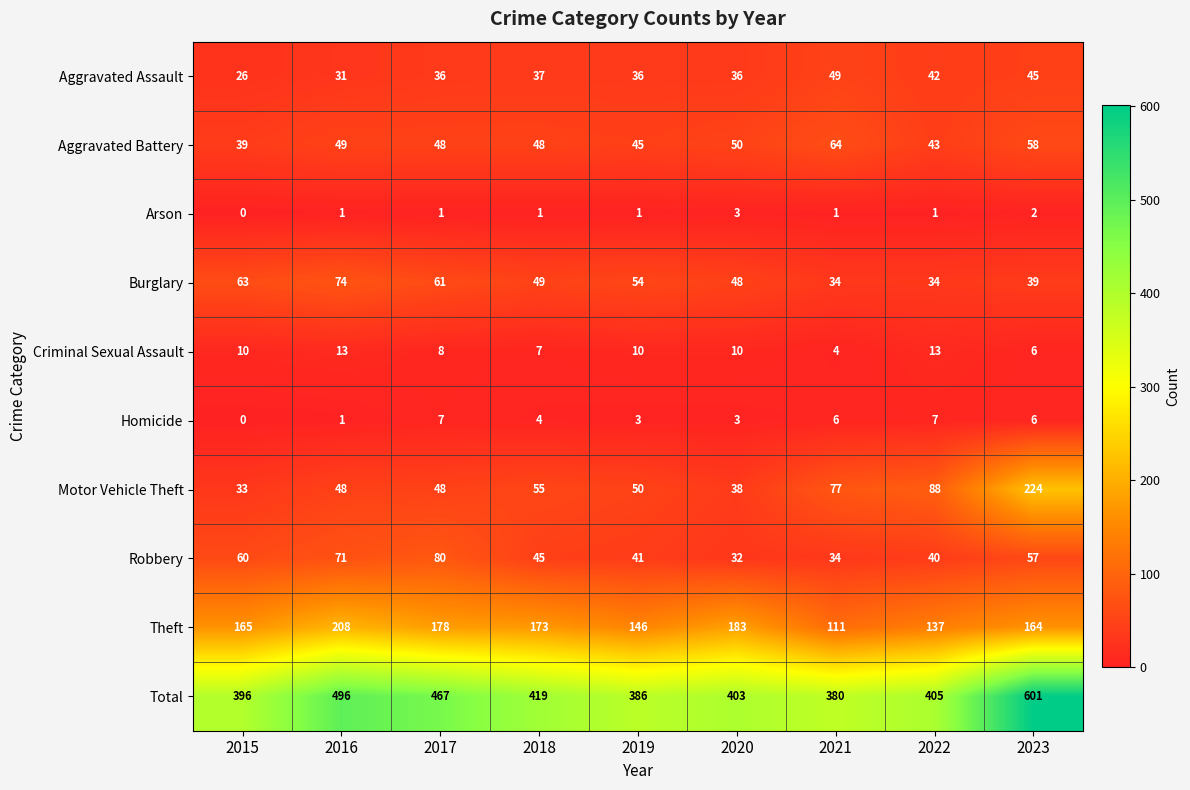

Which series changed the most between 2019 and 2021?

Theft